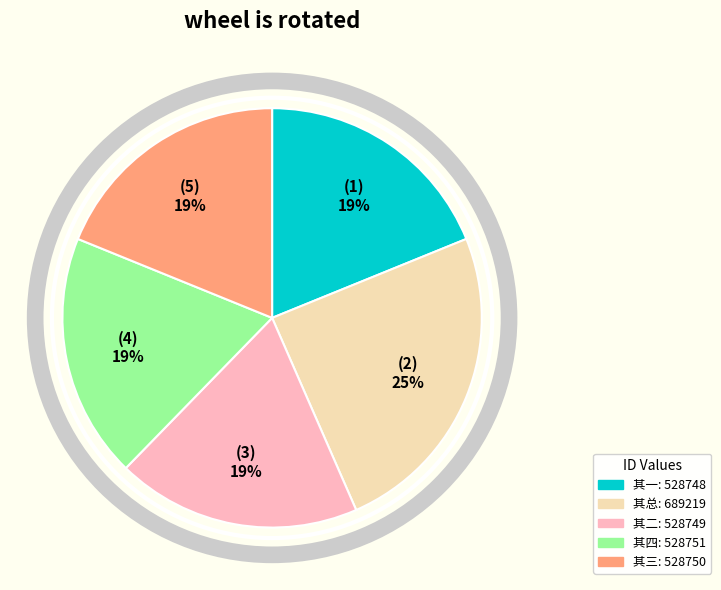

Is there any slice that represents more than half of the pie?

No